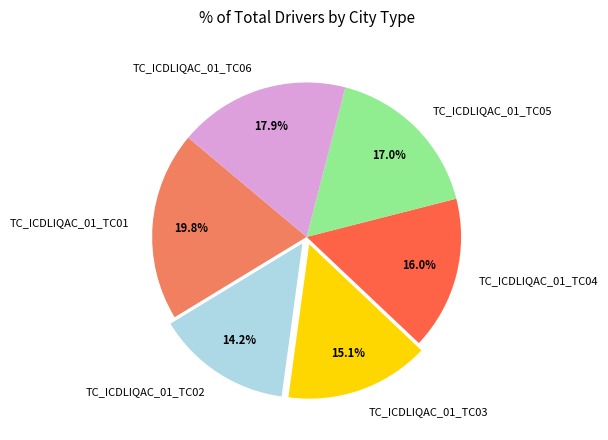

True or false: TC_ICDLIQAC_01_TC04 accounts for 16% of the total.

True